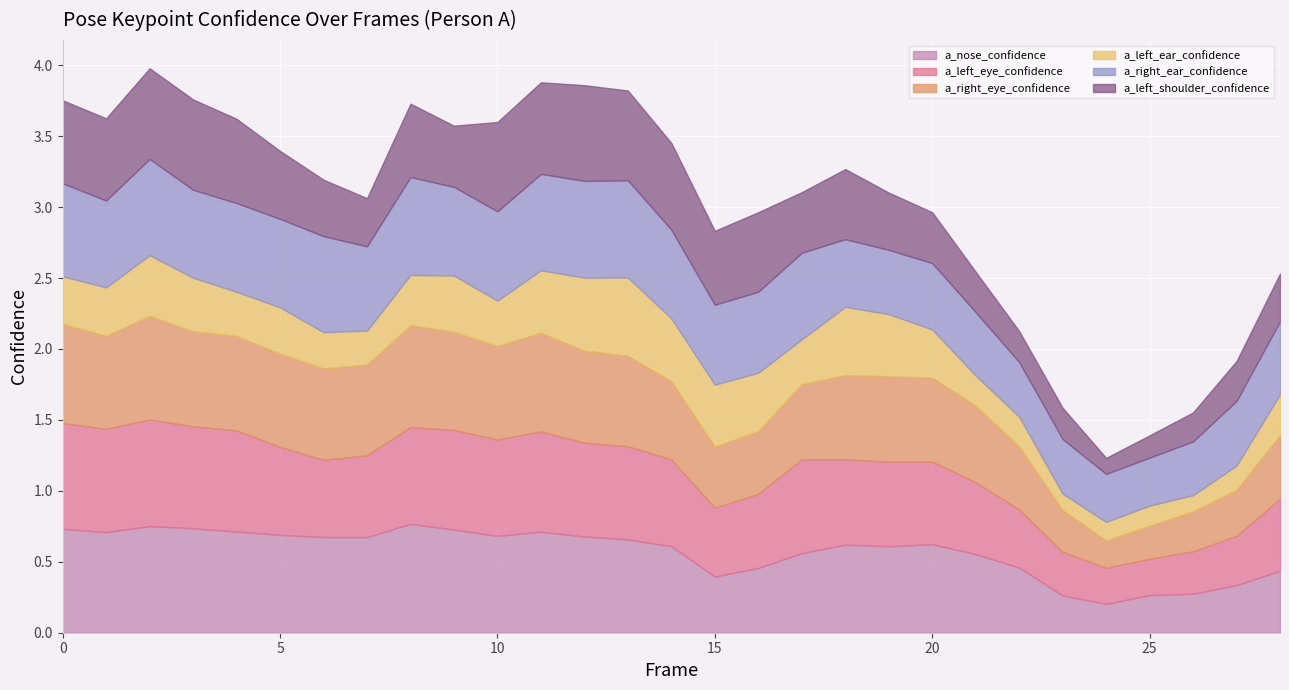

What are all the series names shown in the legend?

a_nose_confidence, a_left_eye_confidence, a_right_eye_confidence, a_left_ear_confidence, a_right_ear_confidence, a_left_shoulder_confidence